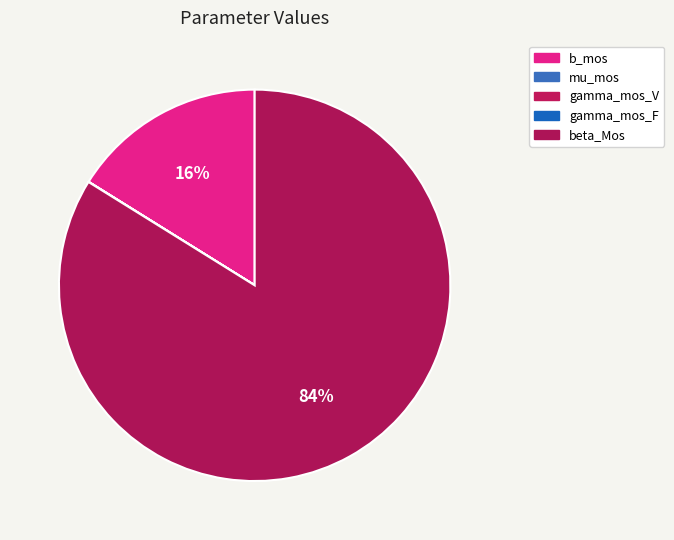

Is beta_Mos the majority of the pie?

Yes